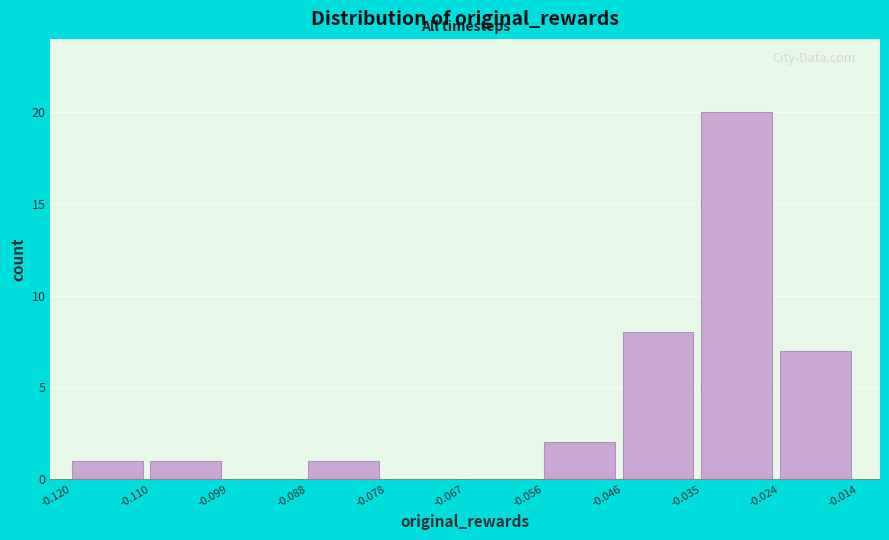

Reading left to right, list every bar in this chart as the range it spans on the x-axis followed by its height. The values are not printed on the chart, so give them approximately, as read against the axis.

-0.120 to -0.110: 1
-0.110 to -0.099: 1
-0.099 to -0.088: 0
-0.088 to -0.078: 1
-0.078 to -0.067: 0
-0.067 to -0.056: 0
-0.056 to -0.046: 2
-0.046 to -0.035: 8
-0.035 to -0.024: 20
-0.024 to -0.014: 7